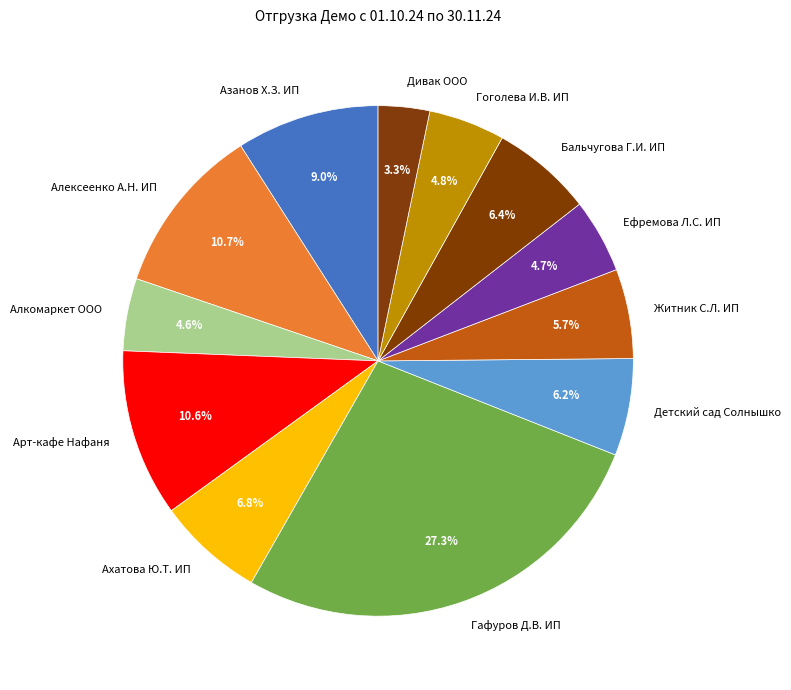

What is the smallest slice in the pie chart?

Дивак ООО